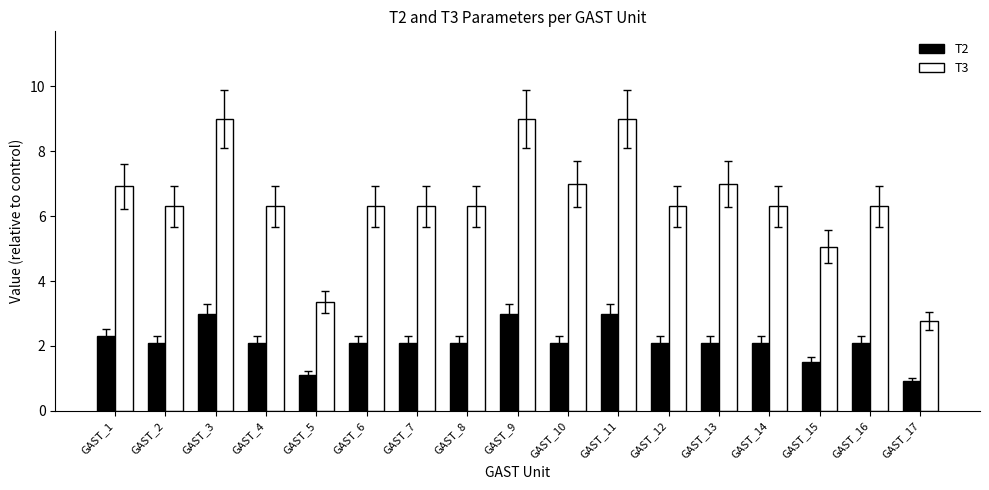

Which series has the largest range (max minus min)?

T3